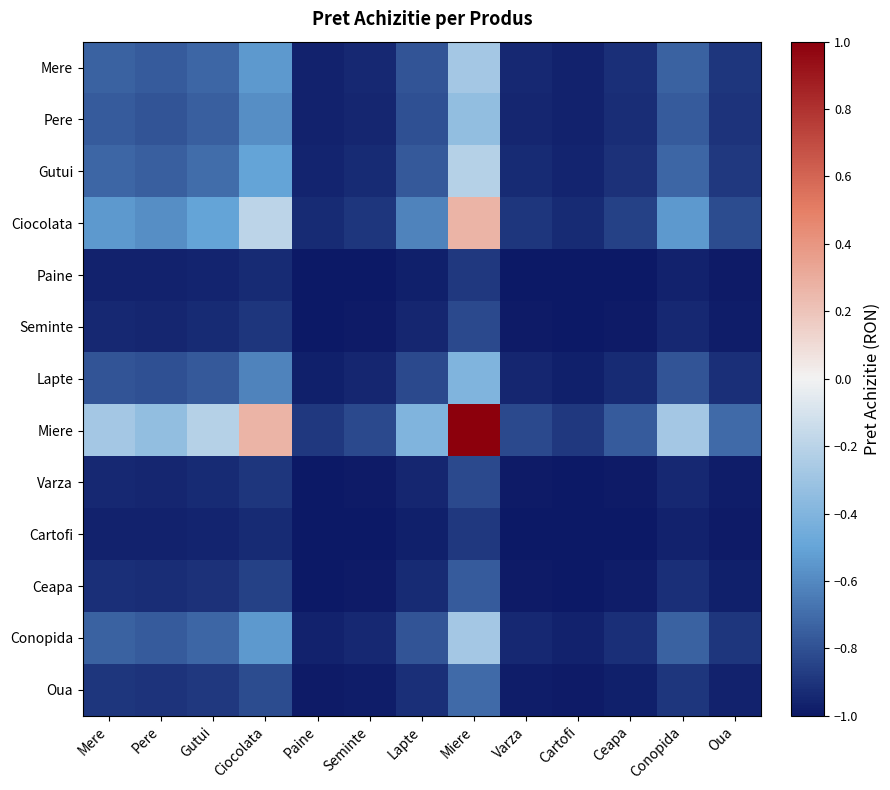

Reading left to right, list all the values displayed in this chart.

Mere: Mere=-0.7	Pere=-0.8	Gutui=-0.7	Ciocolata=-0.5	Paine=-1.0	Seminte=-0.9	Lapte=-0.8	Miere=-0.3	Varza=-0.9	Cartofi=-1.0	Ceapa=-0.9	Conopida=-0.7	Oua=-0.9
Pere: Mere=-0.8	Pere=-0.8	Gutui=-0.7	Ciocolata=-0.6	Paine=-1.0	Seminte=-0.9	Lapte=-0.8	Miere=-0.3	Varza=-0.9	Cartofi=-1.0	Ceapa=-0.9	Conopida=-0.8	Oua=-0.9
Gutui: Mere=-0.7	Pere=-0.7	Gutui=-0.7	Ciocolata=-0.5	Paine=-1.0	Seminte=-0.9	Lapte=-0.8	Miere=-0.2	Varza=-0.9	Cartofi=-1.0	Ceapa=-0.9	Conopida=-0.7	Oua=-0.9
Ciocolata: Mere=-0.5	Pere=-0.6	Gutui=-0.5	Ciocolata=-0.2	Paine=-0.9	Seminte=-0.9	Lapte=-0.6	Miere=0.3	Varza=-0.9	Cartofi=-0.9	Ceapa=-0.9	Conopida=-0.5	Oua=-0.8
Paine: Mere=-1.0	Pere=-1.0	Gutui=-1.0	Ciocolata=-0.9	Paine=-1.0	Seminte=-1.0	Lapte=-1.0	Miere=-0.9	Varza=-1.0	Cartofi=-1.0	Ceapa=-1.0	Conopida=-1.0	Oua=-1.0
Seminte: Mere=-0.9	Pere=-0.9	Gutui=-0.9	Ciocolata=-0.9	Paine=-1.0	Seminte=-1.0	Lapte=-1.0	Miere=-0.8	Varza=-1.0	Cartofi=-1.0	Ceapa=-1.0	Conopida=-0.9	Oua=-1.0
Lapte: Mere=-0.8	Pere=-0.8	Gutui=-0.8	Ciocolata=-0.6	Paine=-1.0	Seminte=-1.0	Lapte=-0.8	Miere=-0.4	Varza=-1.0	Cartofi=-1.0	Ceapa=-0.9	Conopida=-0.8	Oua=-0.9
Miere: Mere=-0.3	Pere=-0.3	Gutui=-0.2	Ciocolata=0.3	Paine=-0.9	Seminte=-0.8	Lapte=-0.4	Miere=1.0	Varza=-0.8	Cartofi=-0.9	Ceapa=-0.8	Conopida=-0.3	Oua=-0.7
Varza: Mere=-0.9	Pere=-0.9	Gutui=-0.9	Ciocolata=-0.9	Paine=-1.0	Seminte=-1.0	Lapte=-1.0	Miere=-0.8	Varza=-1.0	Cartofi=-1.0	Ceapa=-1.0	Conopida=-0.9	Oua=-1.0
Cartofi: Mere=-1.0	Pere=-1.0	Gutui=-1.0	Ciocolata=-0.9	Paine=-1.0	Seminte=-1.0	Lapte=-1.0	Miere=-0.9	Varza=-1.0	Cartofi=-1.0	Ceapa=-1.0	Conopida=-1.0	Oua=-1.0
Ceapa: Mere=-0.9	Pere=-0.9	Gutui=-0.9	Ciocolata=-0.9	Paine=-1.0	Seminte=-1.0	Lapte=-0.9	Miere=-0.8	Varza=-1.0	Cartofi=-1.0	Ceapa=-1.0	Conopida=-0.9	Oua=-1.0
Conopida: Mere=-0.7	Pere=-0.8	Gutui=-0.7	Ciocolata=-0.5	Paine=-1.0	Seminte=-0.9	Lapte=-0.8	Miere=-0.3	Varza=-0.9	Cartofi=-1.0	Ceapa=-0.9	Conopida=-0.7	Oua=-0.9
Oua: Mere=-0.9	Pere=-0.9	Gutui=-0.9	Ciocolata=-0.8	Paine=-1.0	Seminte=-1.0	Lapte=-0.9	Miere=-0.7	Varza=-1.0	Cartofi=-1.0	Ceapa=-1.0	Conopida=-0.9	Oua=-1.0